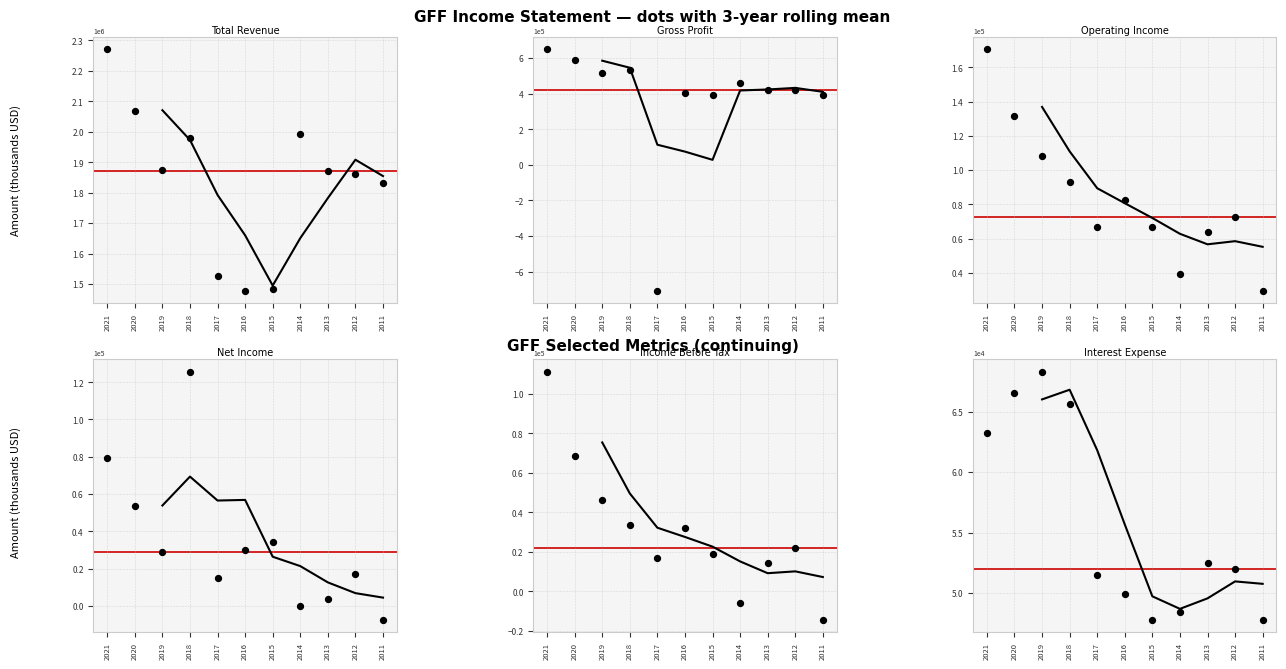

At how many categories does at least one series exceed -181528?

11